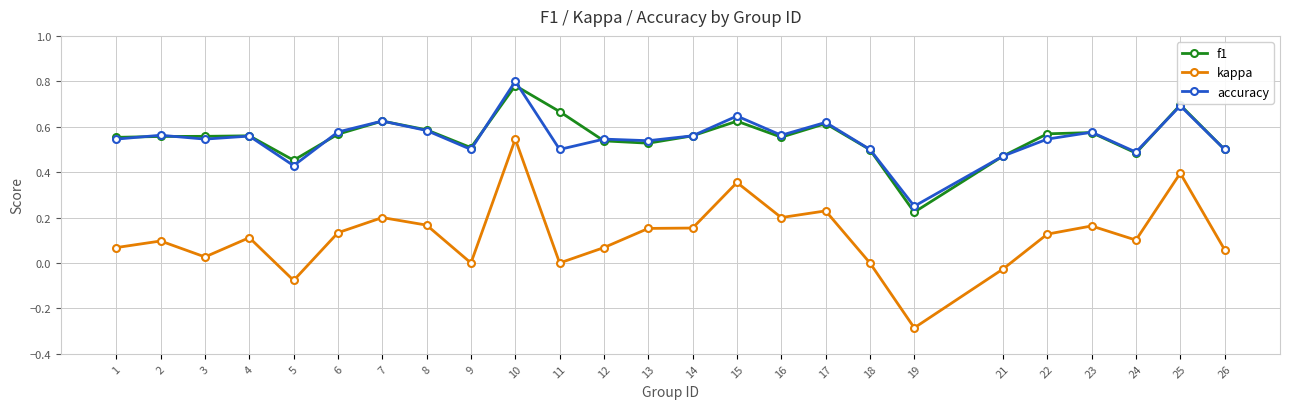

Does the chart display data point markers on the line(s)?

Yes